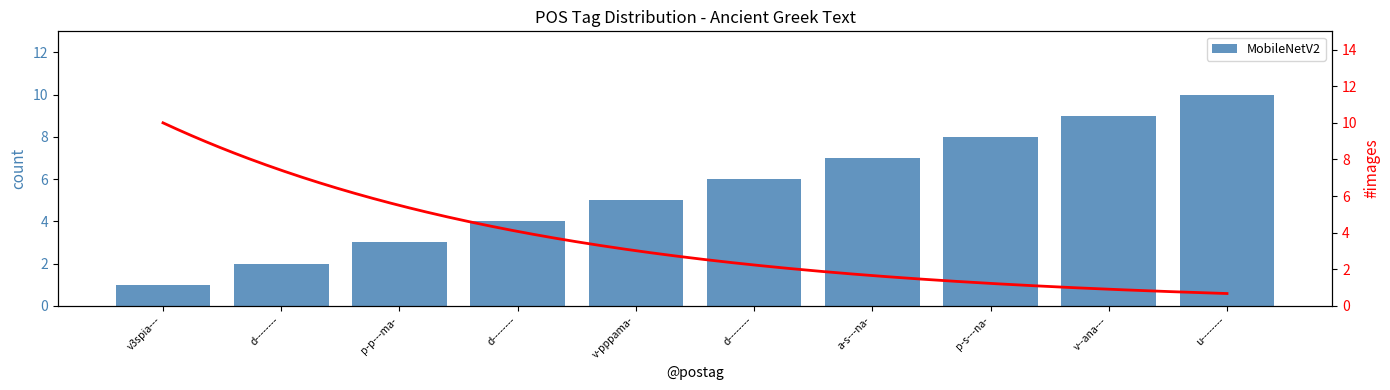

How many data points are above 6?

4